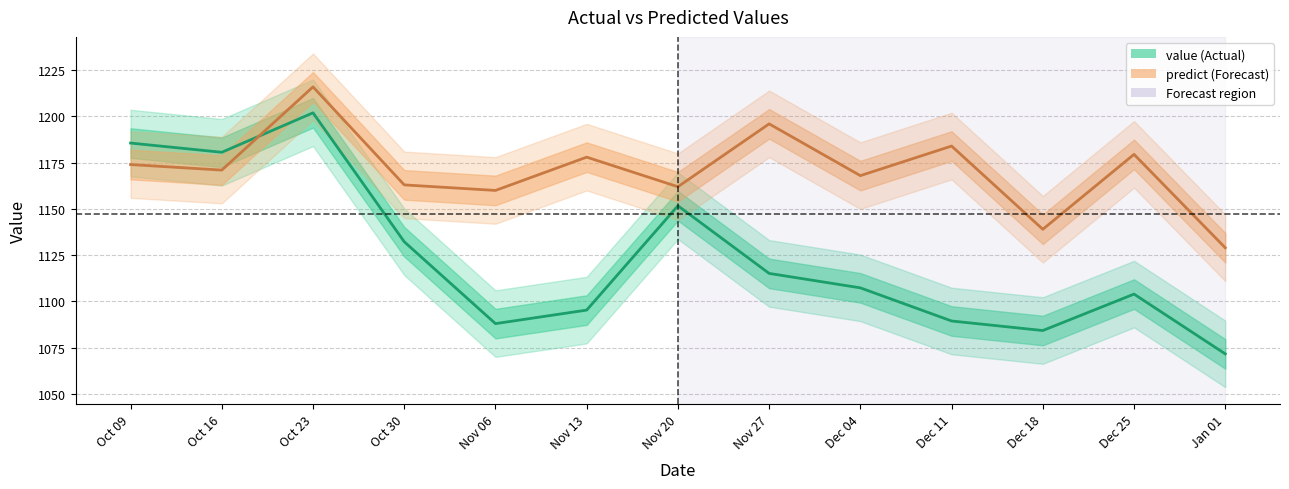

Between Jan 01 and Dec 04, which is larger?

Dec 04